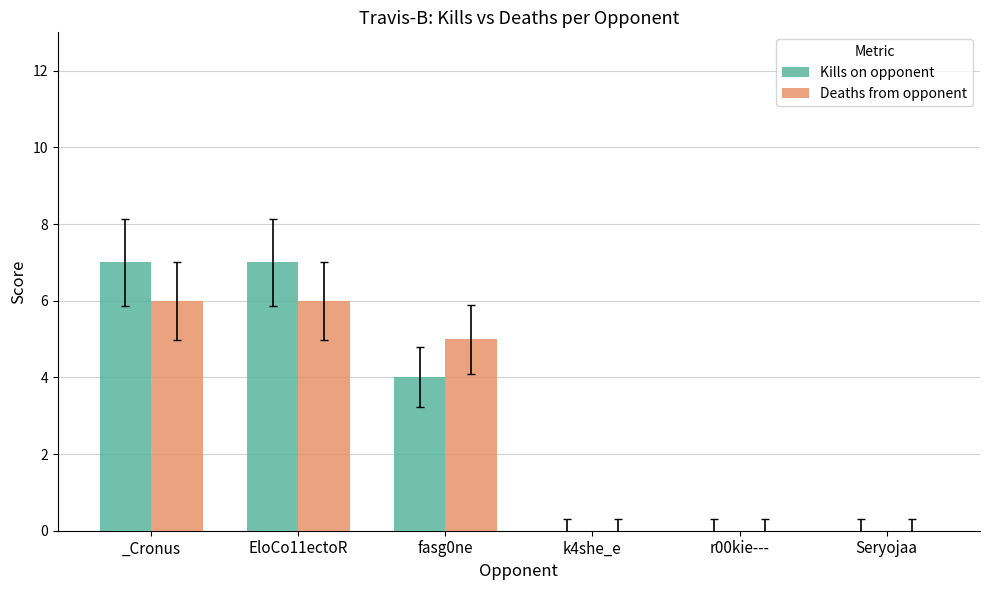

Which series changed the most between EloCo11ectoR and k4she_e?

Kills on opponent